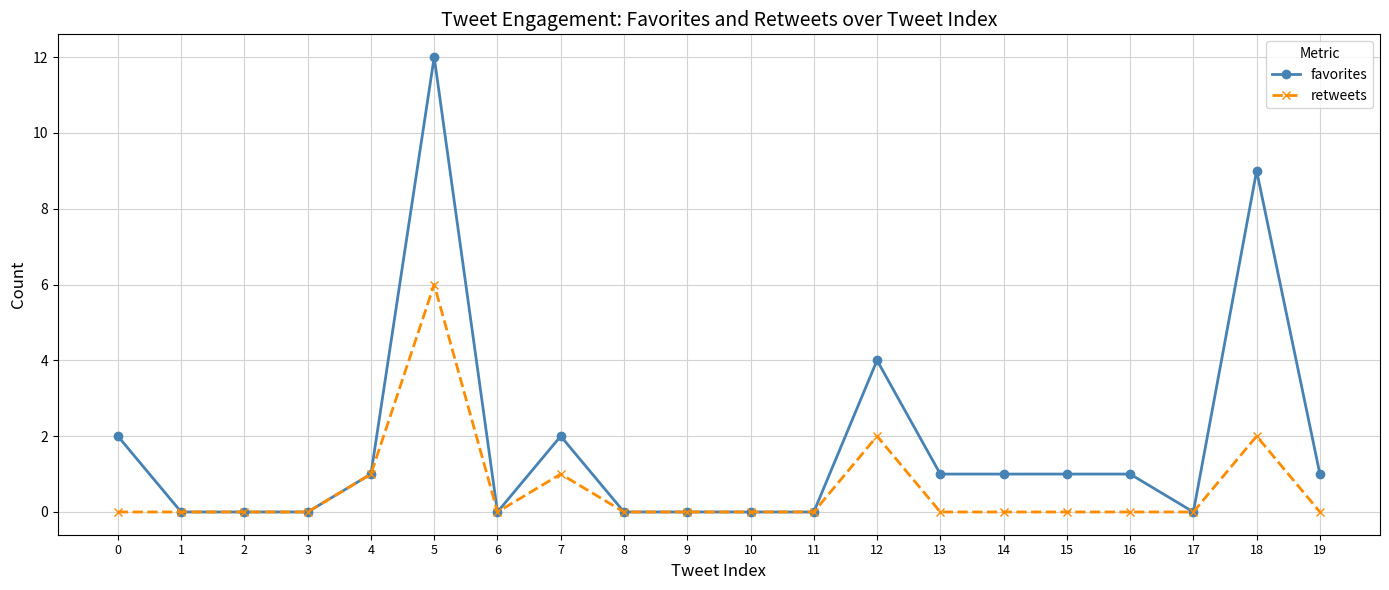

The value of retweets at 8 is 0. True or false?

True